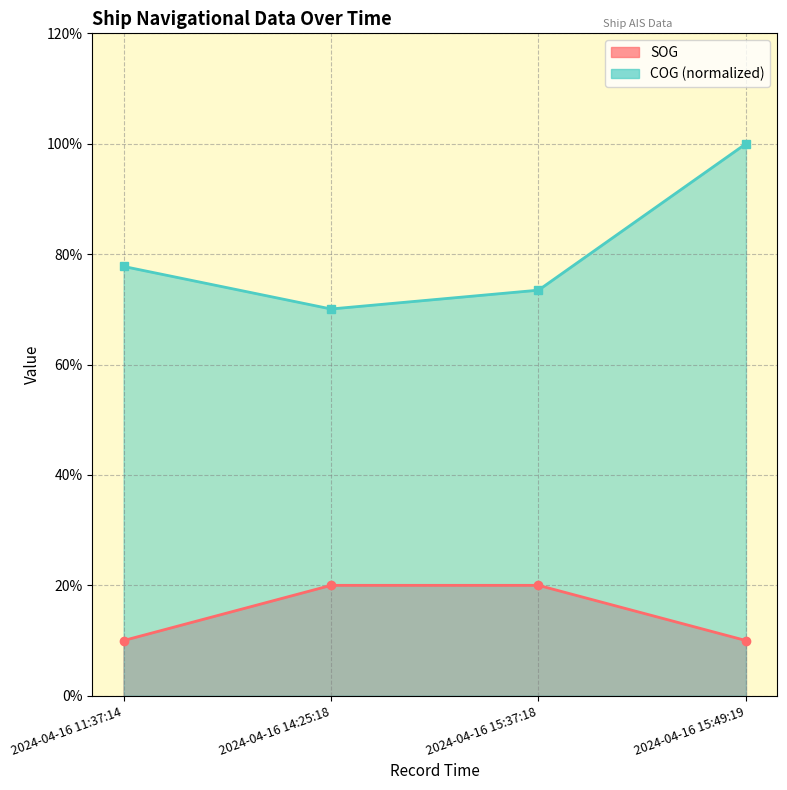

List the labels in order of COG value, smallest first.

2024-04-16 14:25:18, 2024-04-16 15:37:18, 2024-04-16 11:37:14, 2024-04-16 15:49:19